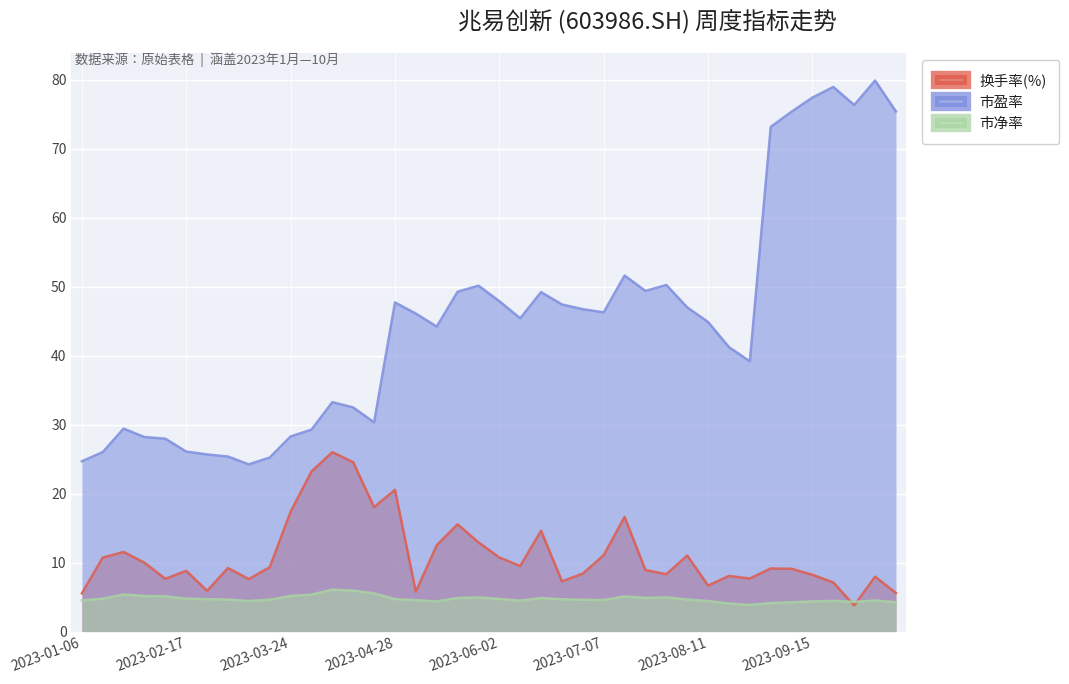

Reading left to right, what are all the values shown in this chart?

换手率(%): 2023-01-06=5.5	2023-01-13=10.7	2023-01-20=11.5	2023-02-03=10.0	2023-02-10=7.7	2023-02-17=8.8	2023-02-24=5.9	2023-03-03=9.2	2023-03-10=7.6	2023-03-17=9.3	2023-03-24=17.4	2023-03-31=23.2	2023-04-07=26.0	2023-04-14=24.6	2023-04-21=18.0	2023-04-28=20.5	2023-05-05=5.8	2023-05-12=12.5	2023-05-19=15.6	2023-05-26=12.9	2023-06-02=10.7	2023-06-09=9.5	2023-06-16=14.6	2023-06-21=7.3	2023-06-30=8.4	2023-07-07=11.1	2023-07-14=16.6	2023-07-21=8.9	2023-07-28=8.3	2023-08-04=11.0	2023-08-11=6.7	2023-08-18=8.1	2023-08-25=7.7	2023-09-01=9.1	2023-09-08=9.1	2023-09-15=8.2	2023-09-22=7.1	2023-09-28=3.8	2023-10-13=8.0	2023-10-20=5.6
市盈率: 2023-01-06=24.7	2023-01-13=26.0	2023-01-20=29.4	2023-02-03=28.2	2023-02-10=28.0	2023-02-17=26.1	2023-02-24=25.7	2023-03-03=25.4	2023-03-10=24.2	2023-03-17=25.2	2023-03-24=28.3	2023-03-31=29.3	2023-04-07=33.2	2023-04-14=32.5	2023-04-21=30.3	2023-04-28=47.7	2023-05-05=46.1	2023-05-12=44.2	2023-05-19=49.3	2023-05-26=50.1	2023-06-02=47.9	2023-06-09=45.4	2023-06-16=49.2	2023-06-21=47.4	2023-06-30=46.7	2023-07-07=46.3	2023-07-14=51.6	2023-07-21=49.4	2023-07-28=50.2	2023-08-04=47.0	2023-08-11=44.9	2023-08-18=41.2	2023-08-25=39.2	2023-09-01=73.1	2023-09-08=75.4	2023-09-15=77.4	2023-09-22=78.9	2023-09-28=76.3	2023-10-13=79.9	2023-10-20=75.4
市净率: 2023-01-06=4.5	2023-01-13=4.8	2023-01-20=5.4	2023-02-03=5.2	2023-02-10=5.1	2023-02-17=4.8	2023-02-24=4.7	2023-03-03=4.6	2023-03-10=4.4	2023-03-17=4.6	2023-03-24=5.2	2023-03-31=5.4	2023-04-07=6.1	2023-04-14=5.9	2023-04-21=5.5	2023-04-28=4.7	2023-05-05=4.6	2023-05-12=4.4	2023-05-19=4.9	2023-05-26=4.9	2023-06-02=4.7	2023-06-09=4.5	2023-06-16=4.9	2023-06-21=4.7	2023-06-30=4.6	2023-07-07=4.6	2023-07-14=5.1	2023-07-21=4.9	2023-07-28=5.0	2023-08-04=4.6	2023-08-11=4.4	2023-08-18=4.1	2023-08-25=3.9	2023-09-01=4.1	2023-09-08=4.2	2023-09-15=4.4	2023-09-22=4.5	2023-09-28=4.3	2023-10-13=4.5	2023-10-20=4.3